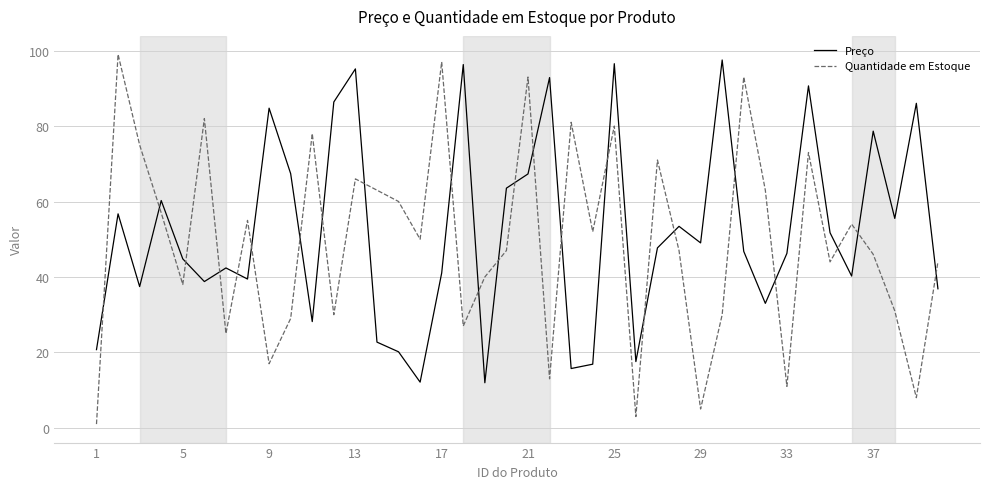

List the series in order of their peak value, highest first.

Quantidade em Estoque, Preço